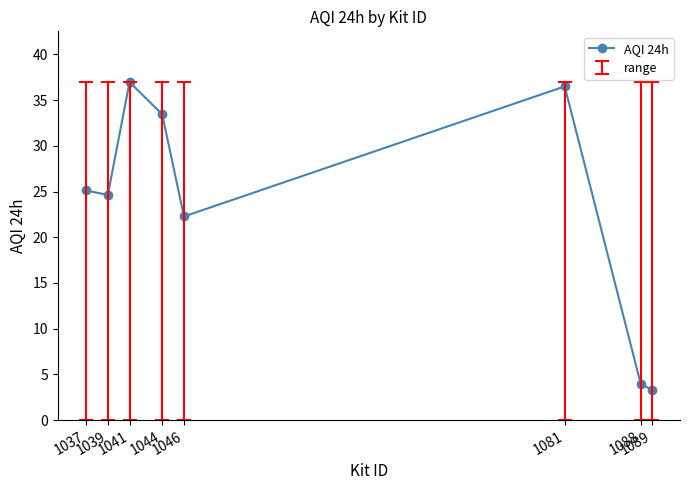

What is the maximum value shown in the chart?

37.0